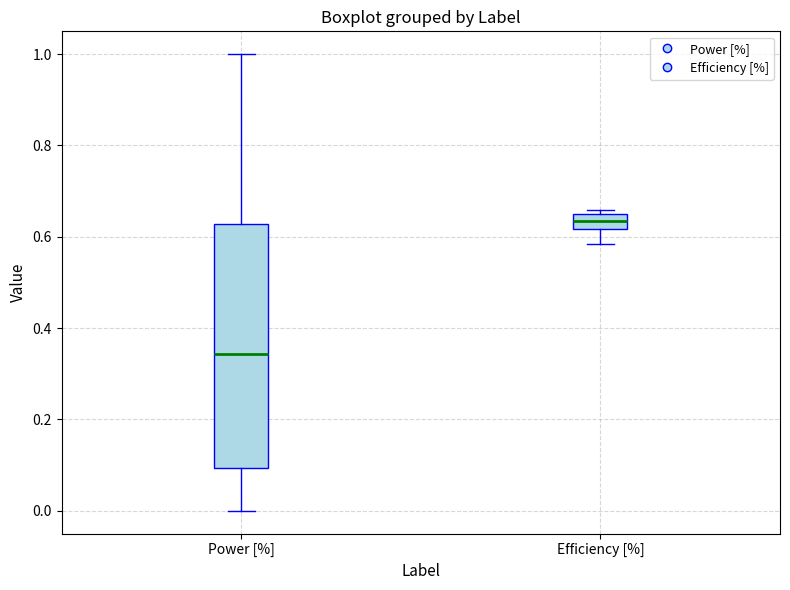

Reading left to right, transcribe this box plot: for each box, give where its median line is, the range the box spans, and where its two whiskers end, as read against the y-axis. The values are not printed on the chart, so give them approximately, as read against the axis.

Power [%]: median 0.34, box 0.10 to 0.62, whiskers 0.00 to 1.00
Efficiency [%]: median 0.64, box 0.62 to 0.66, whiskers 0.58 to 0.66 (just above the box's upper edge)